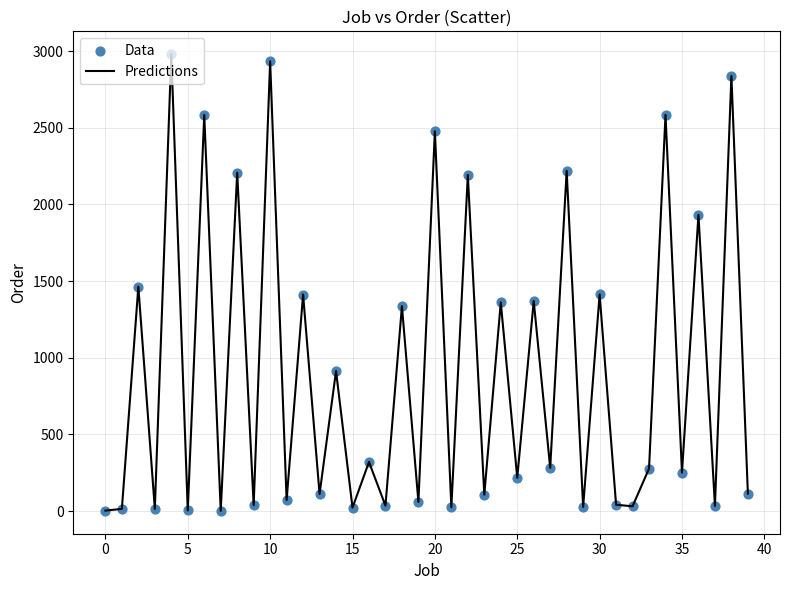

What is the maximum value shown in the chart?

2980